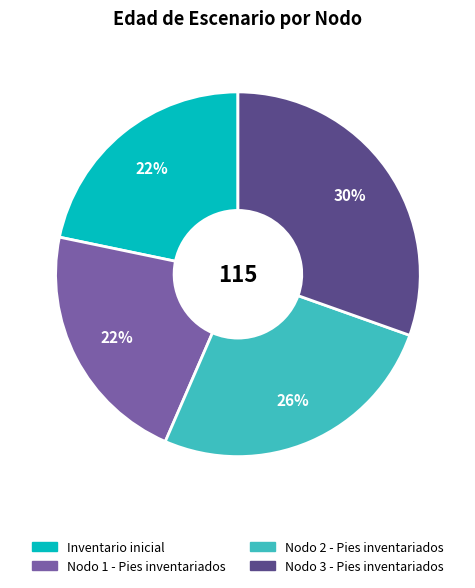

Combined, do Nodo 2 - Pies inventariados and Nodo 3 - Pies inventariados account for over 50%?

Yes